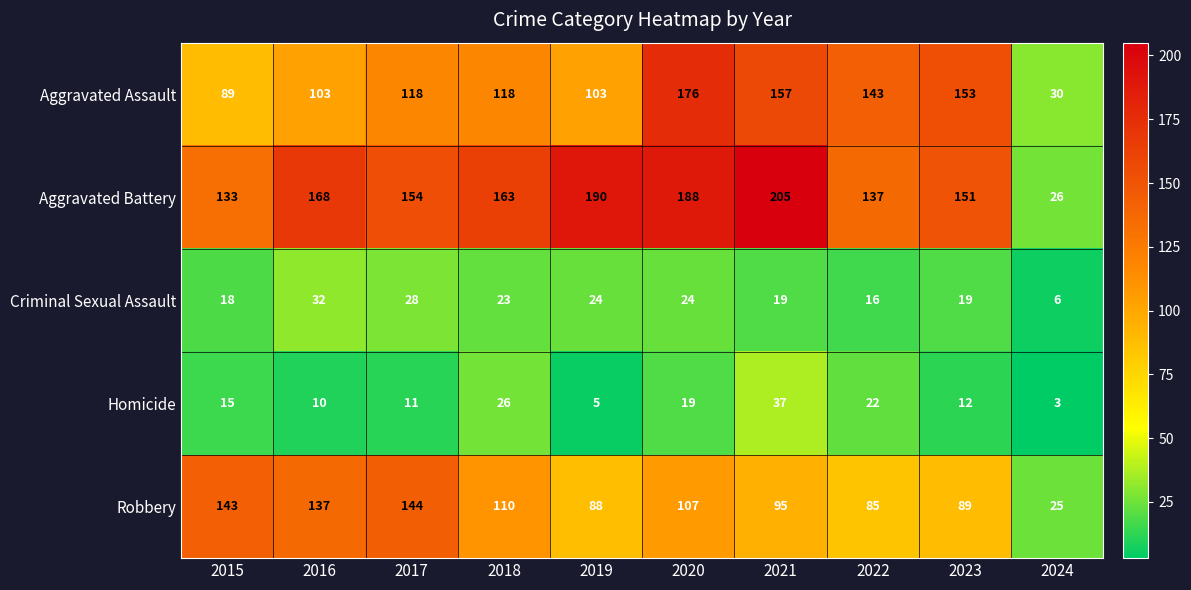

Count the number of categories in the chart.

10